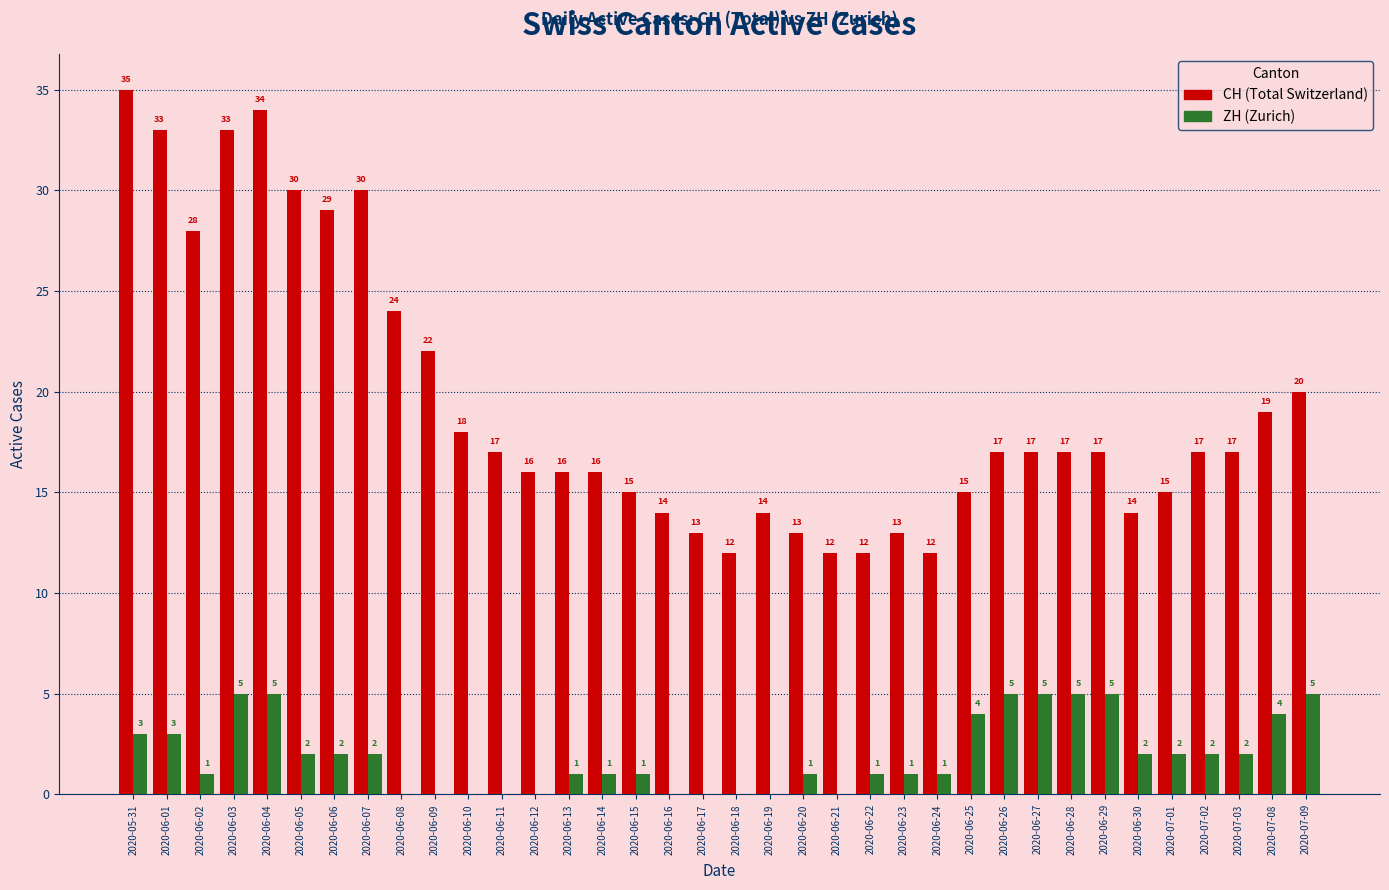

What is the total value across all series at 2020-06-03?

38